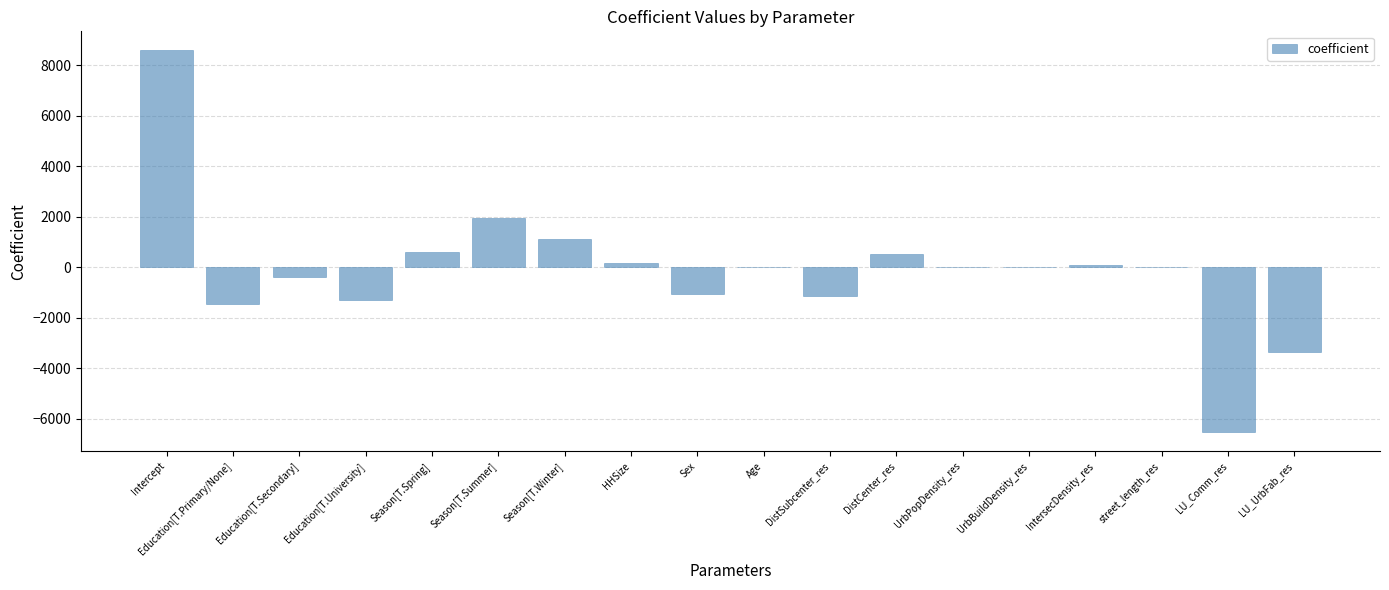

At which label is the value closest to 1024?

Season[T.Winter]